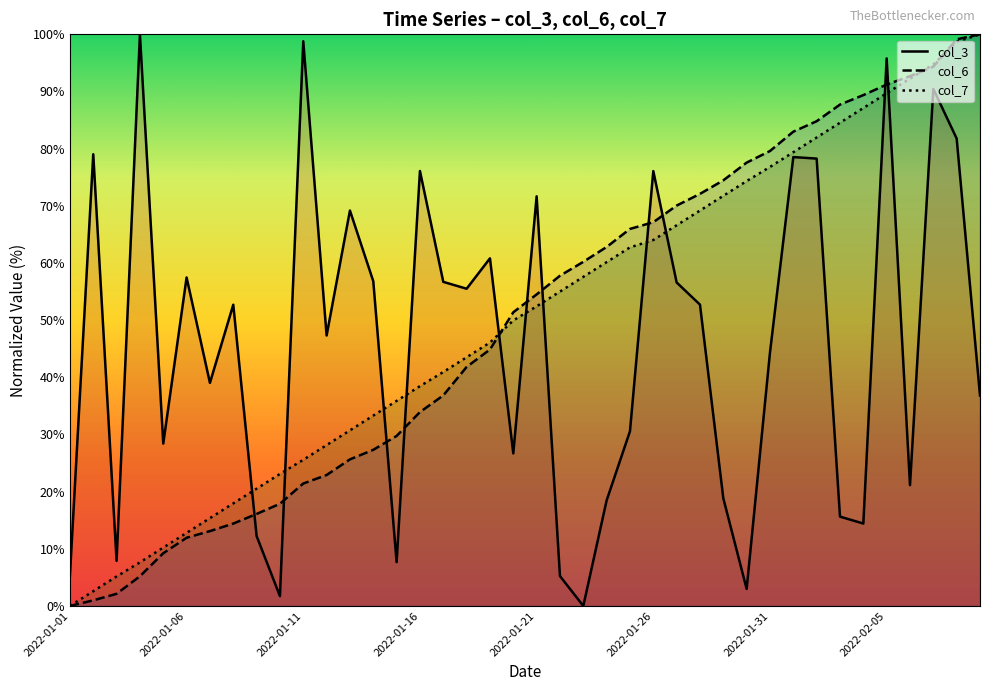

The value of col_7 at 2022-01-06 is 12.8. True or false?

True